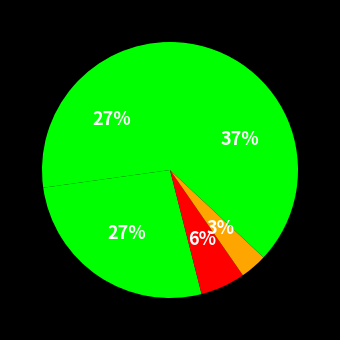

How many slices are in this pie chart?

5